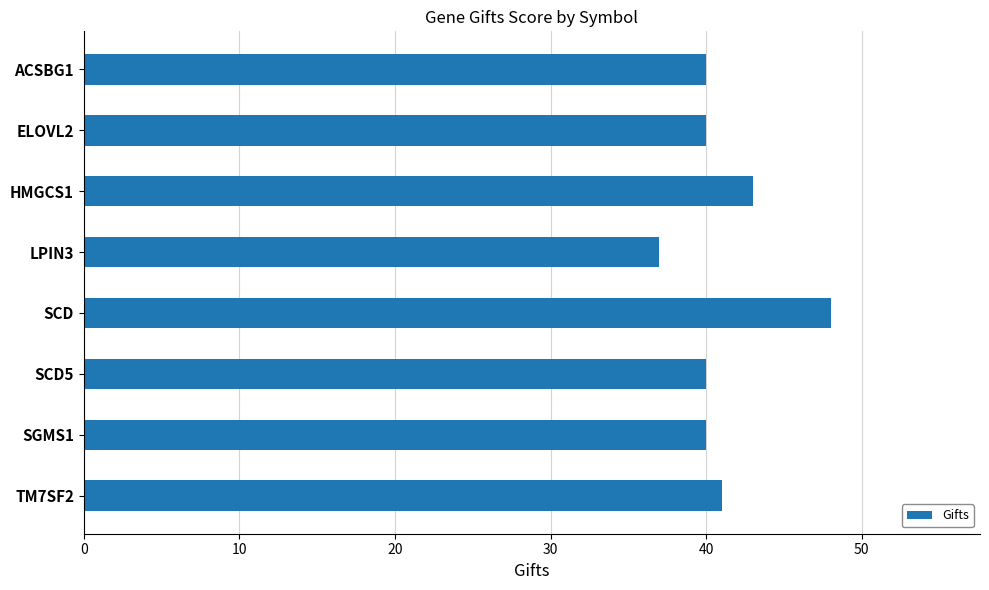

The value at SCD5 is 40. True or false?

True